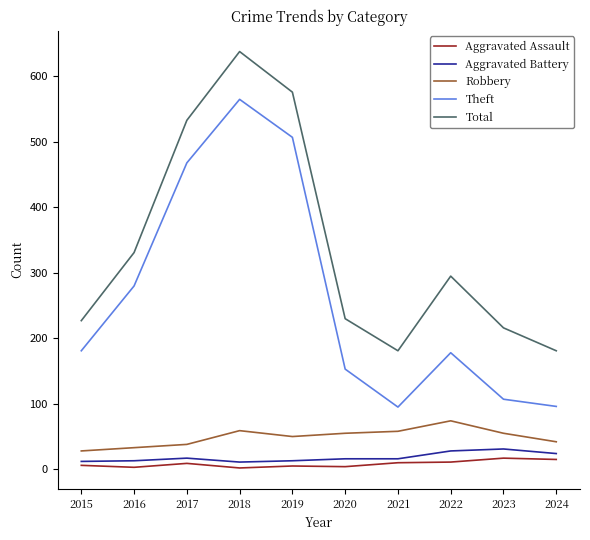

Rank the series by their maximum value, from lowest to highest.

Aggravated Assault, Aggravated Battery, Robbery, Theft, Total